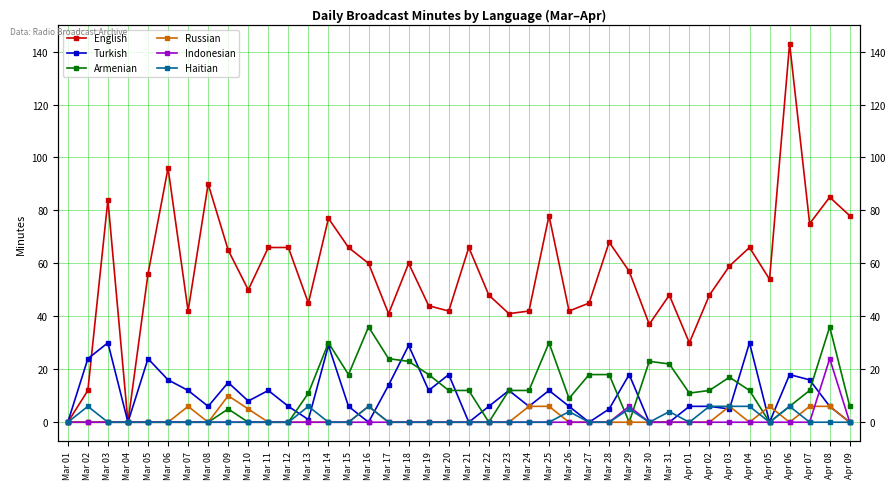

What is the label of the 20th point from the left?

Mar 20